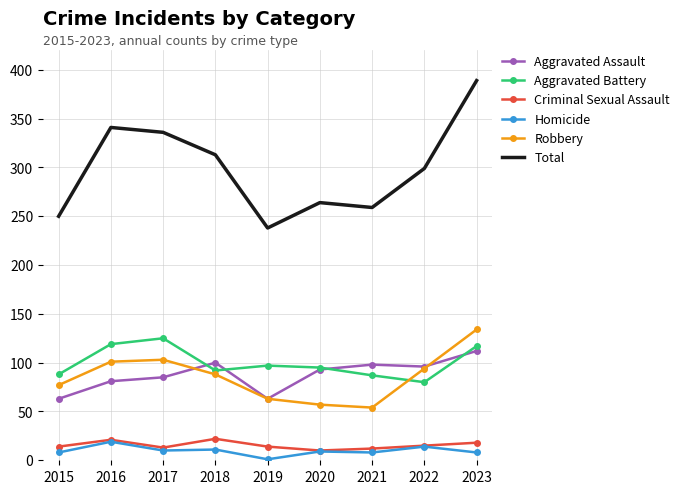

What is the difference between the highest and lowest values at 2017?

326